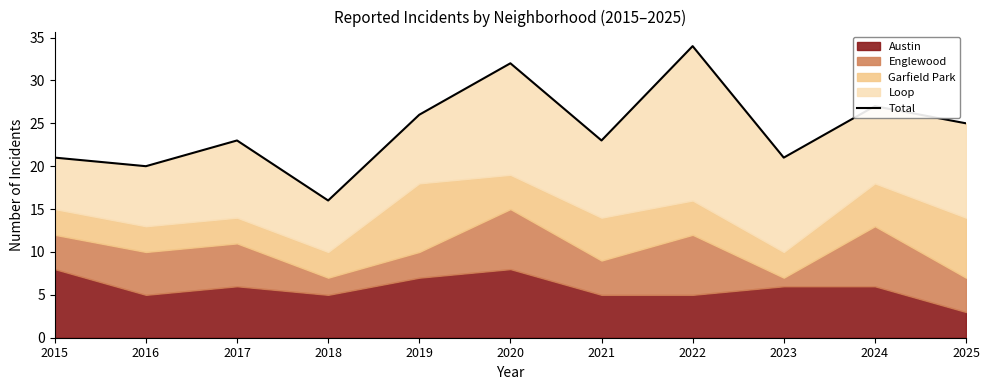

What is the difference between the maximum and minimum values?

18